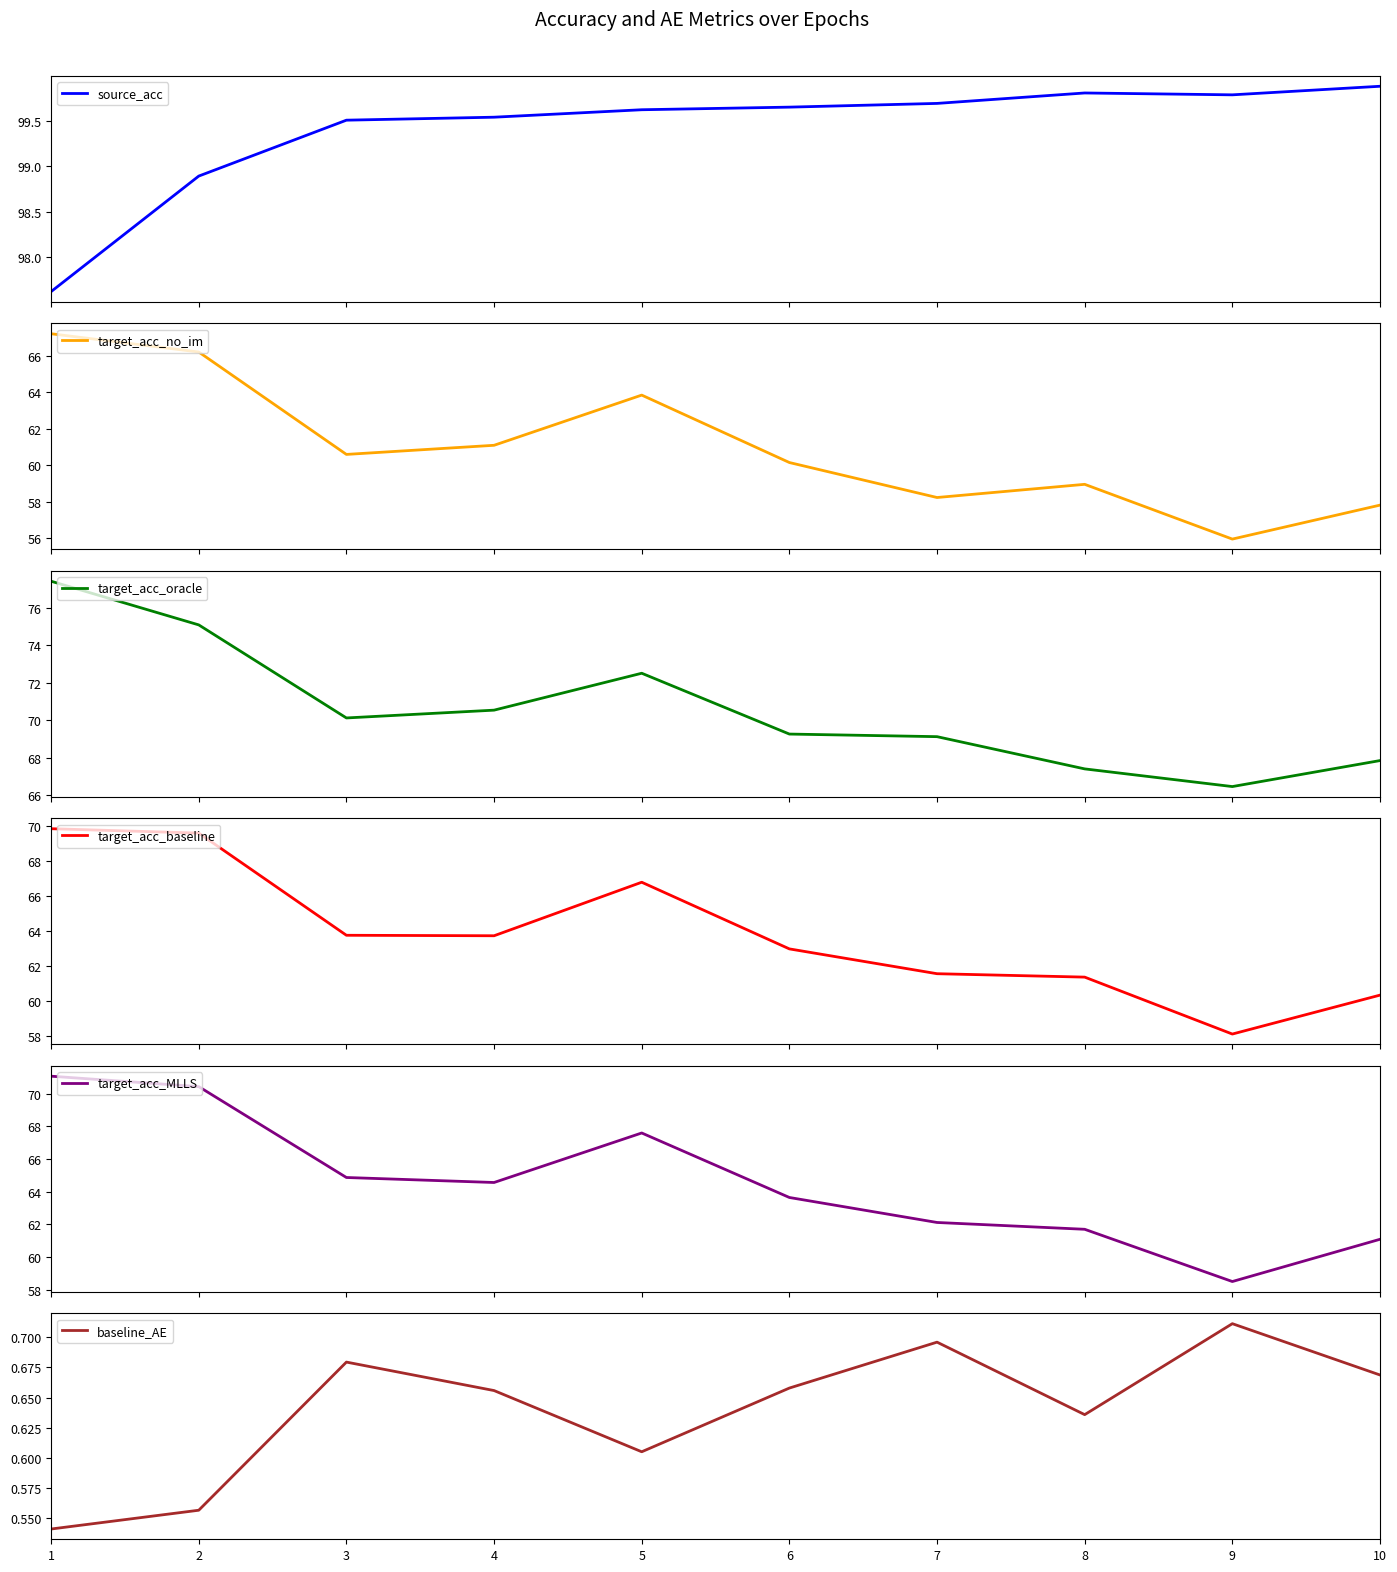

Does the chart display data point markers on the line(s)?

No